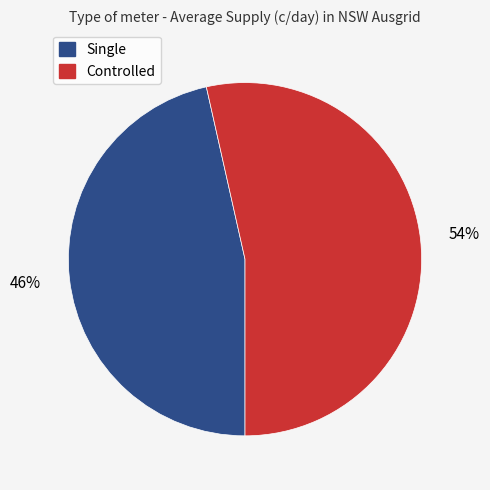

Approximately how many times larger is the value at Controlled compared to Single?

1.2